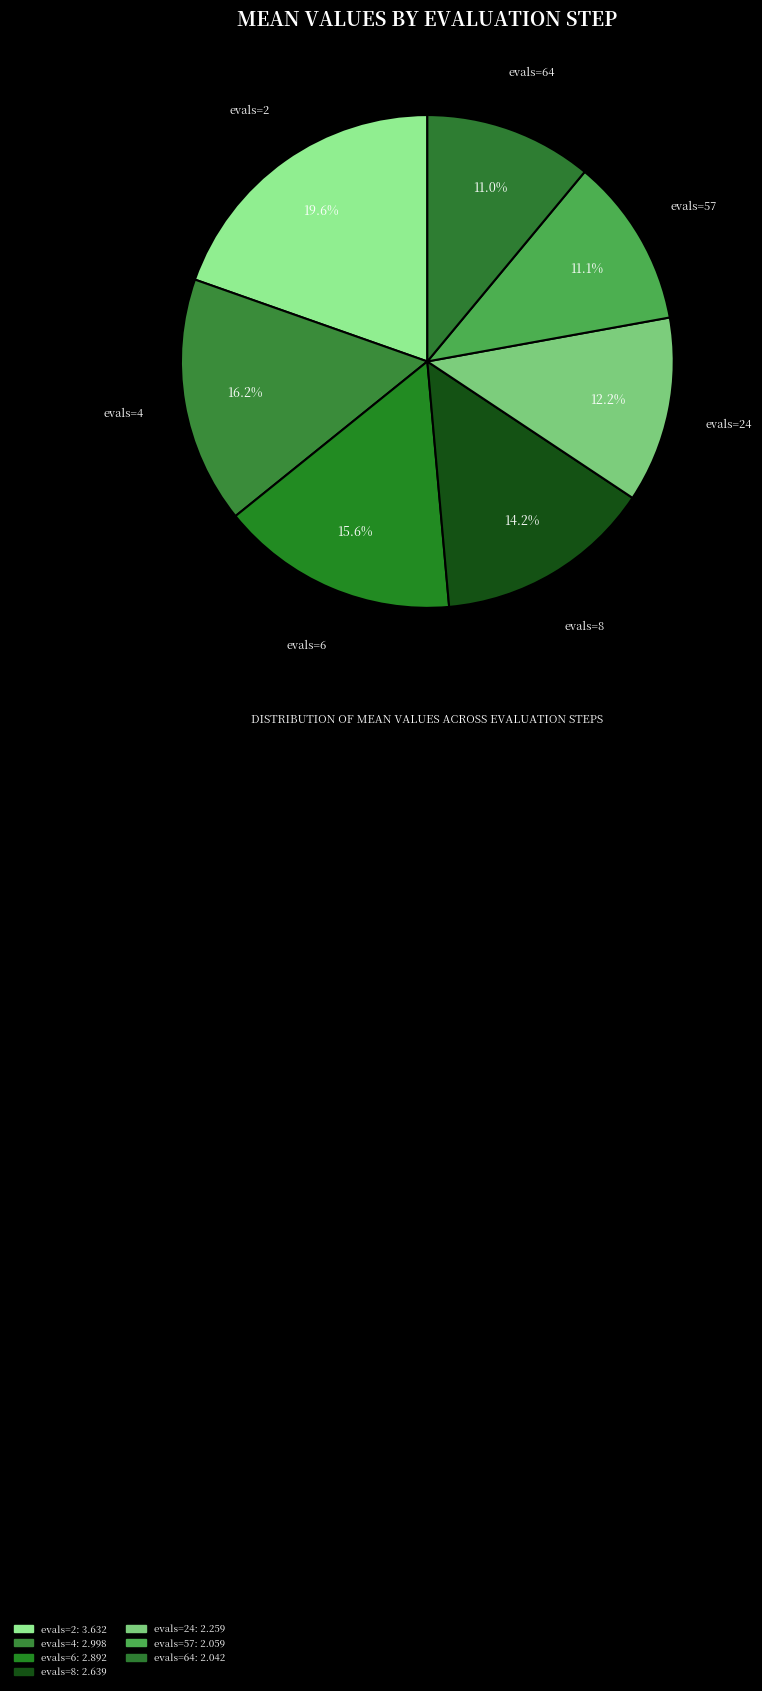

The evals=64 slice represents 11% of the pie. True or false?

True